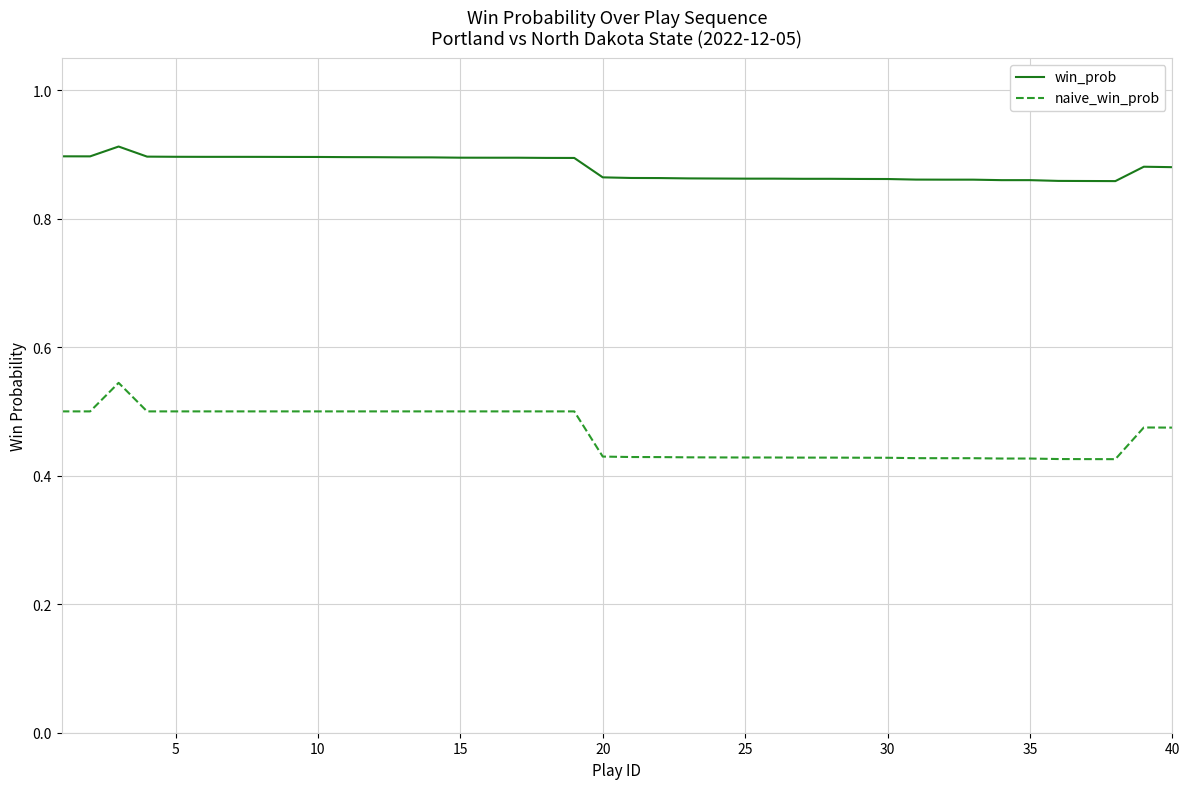

Which series has the largest range (max minus min)?

naive_win_prob